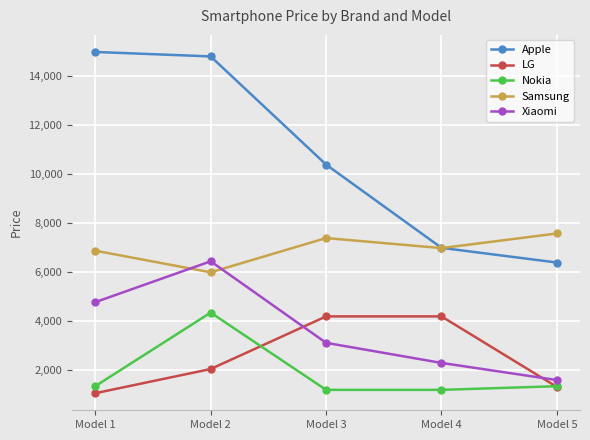

At how many categories does at least one series exceed 14394?

2